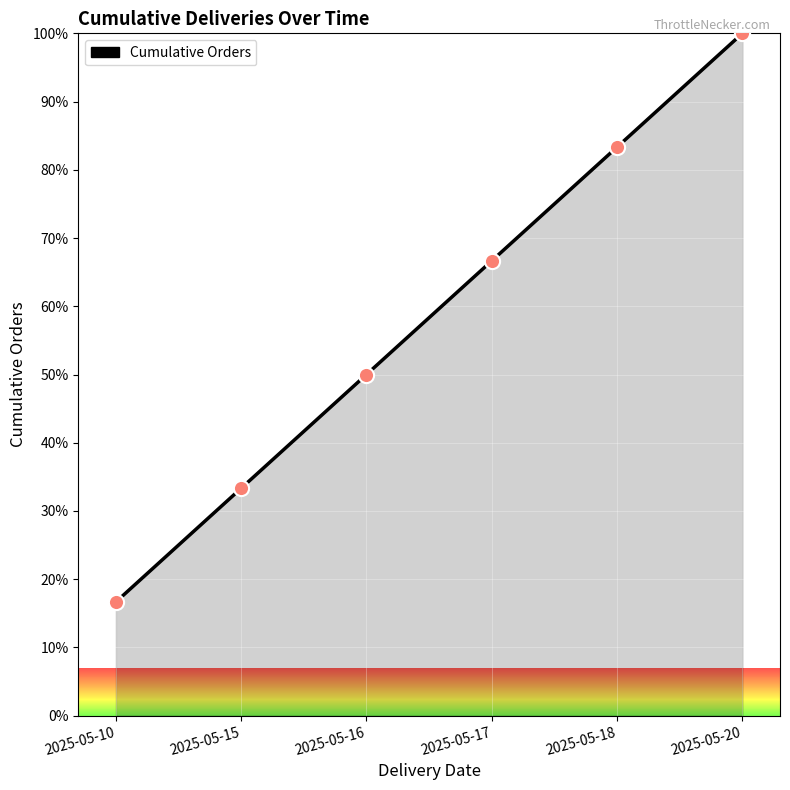

What is the change in value from 2025-05-10 to 2025-05-15?

+16.7